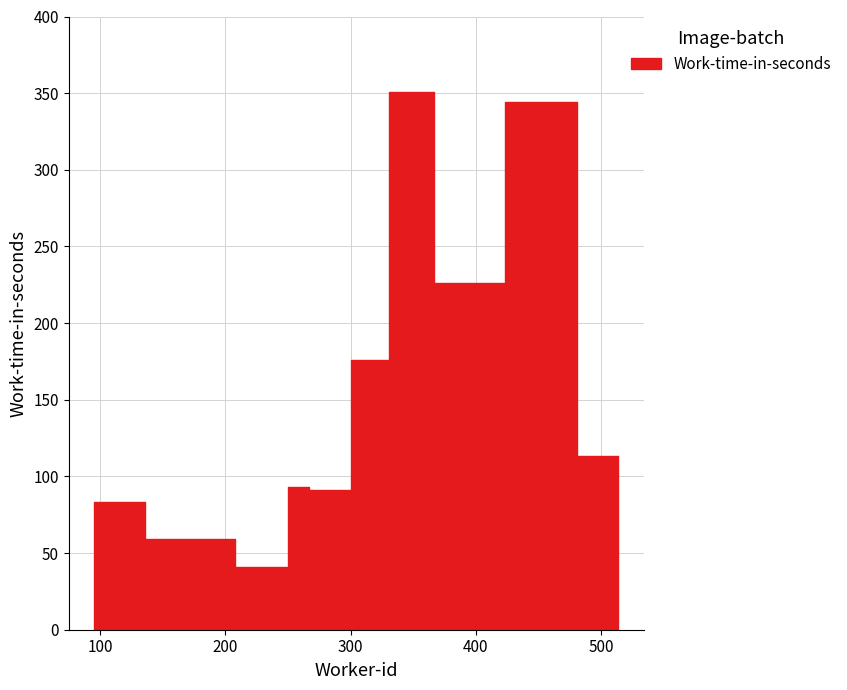

What is the minimum value shown in the chart?

41